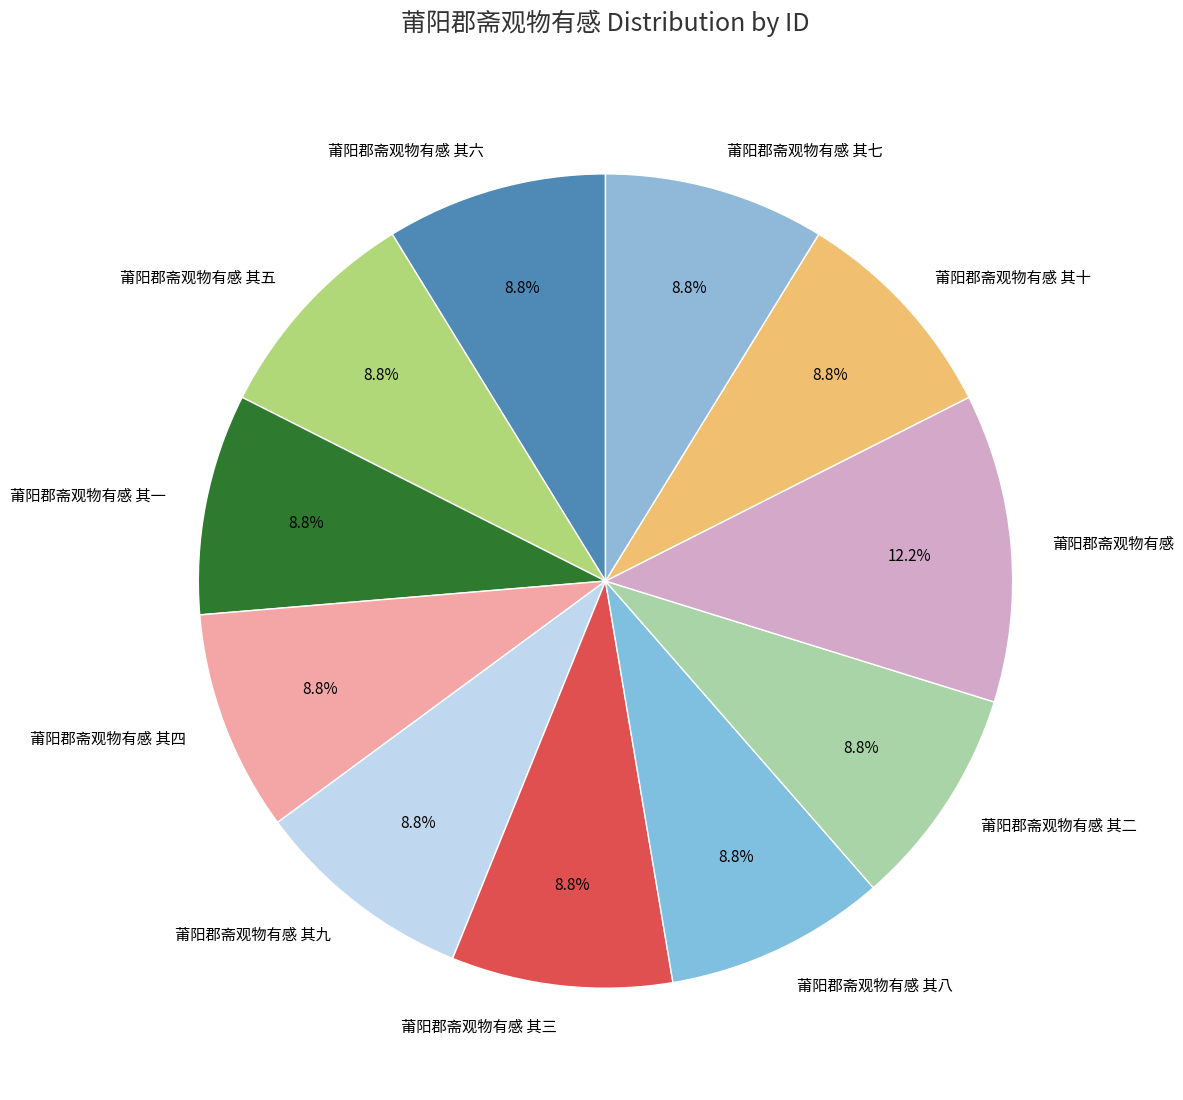

Combined, what portion of the pie is 莆阳郡斋观物有感 其十 and 莆阳郡斋观物有感 其八?

17.6%